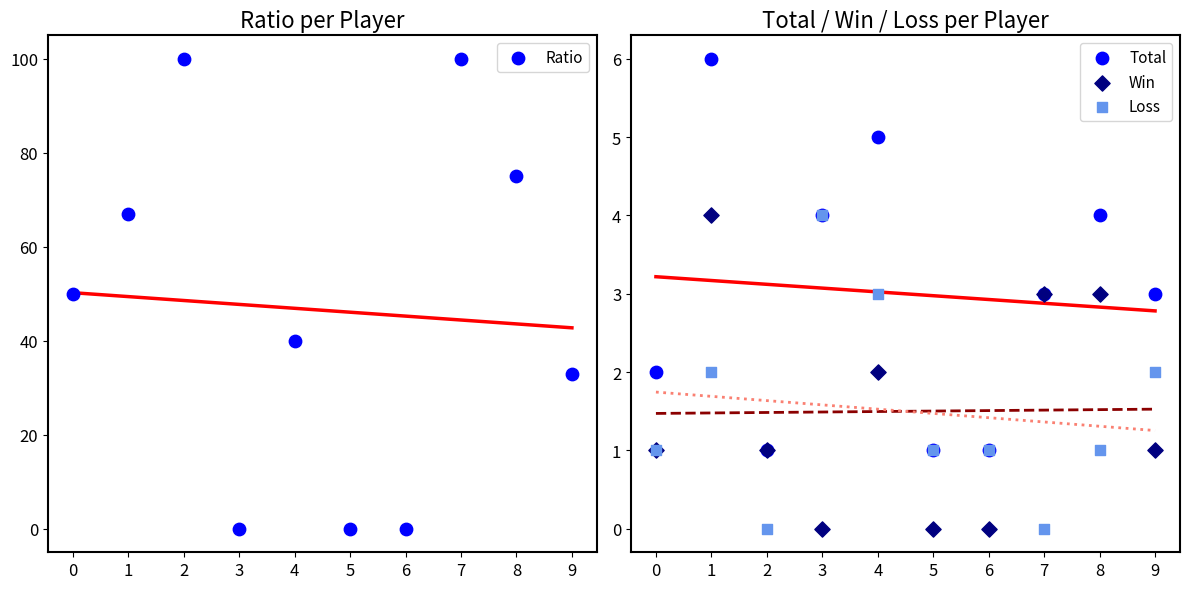

Is the value of Total at 7 greater than the value of Win at 1?

No